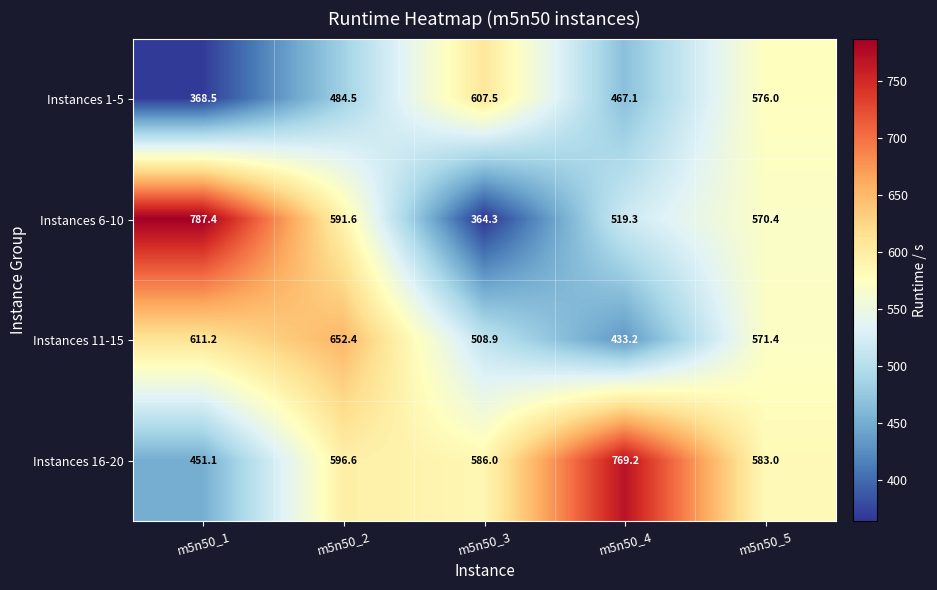

What is the difference between the maximum and minimum values in the Instances 1-5 series?

239.0